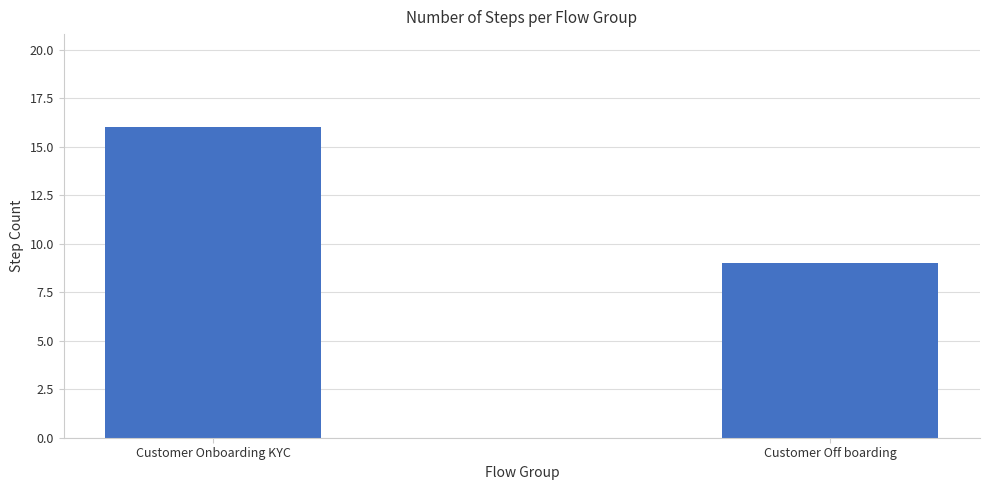

Are the bars grouped side by side (vs. stacked)?

No